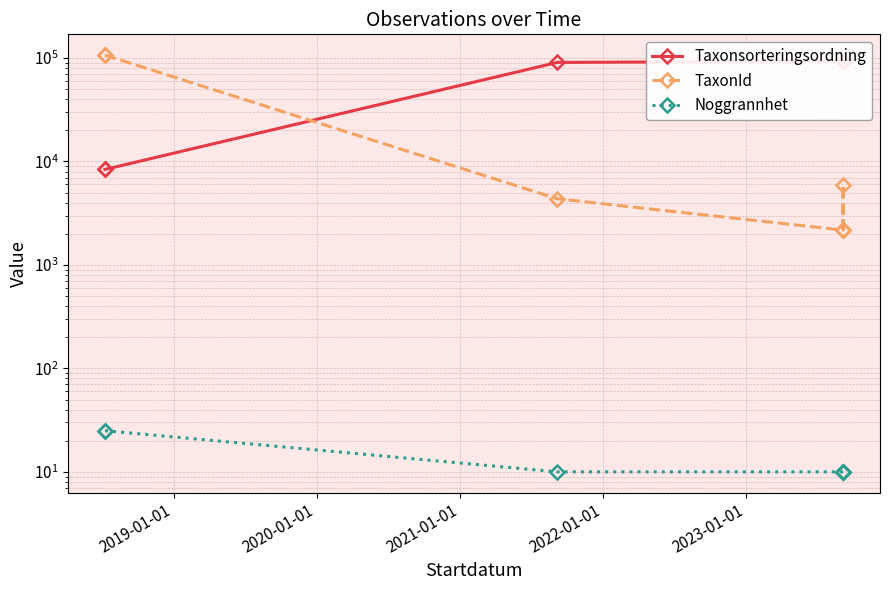

True or false: Taxonsorteringsordning and Noggrannhet cross at least once.

False